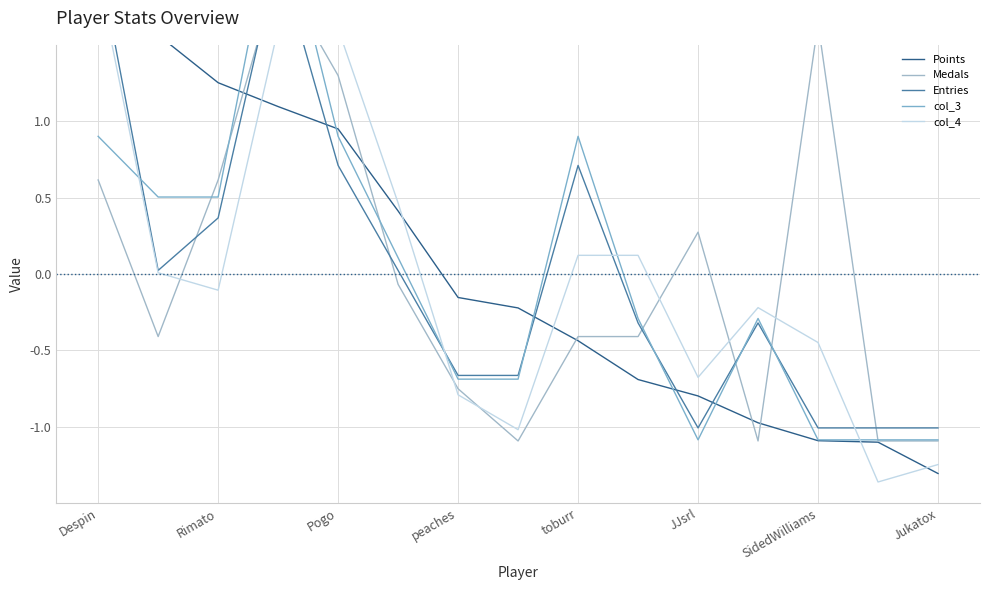

True or false: Entries has a value of 0.7 at Pogo.

True